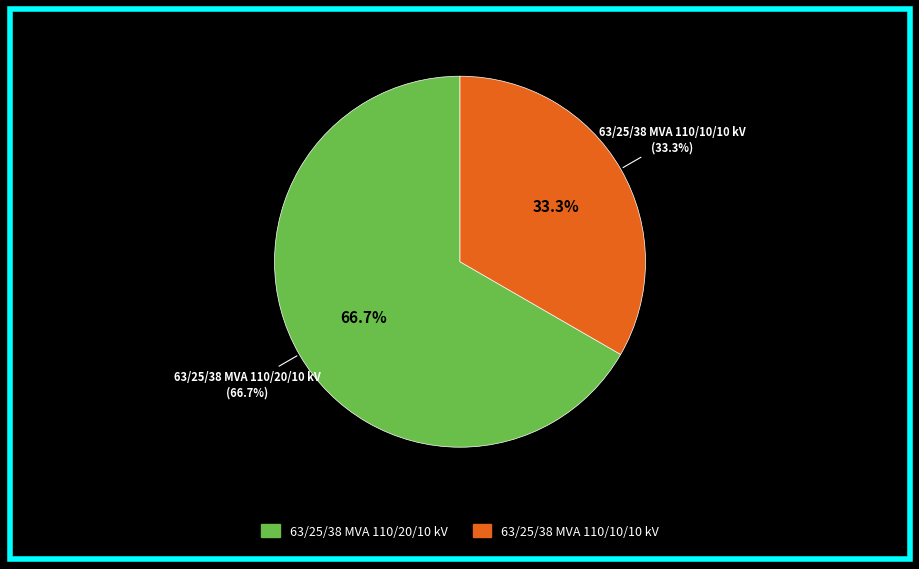

How many segments does this pie chart have?

2